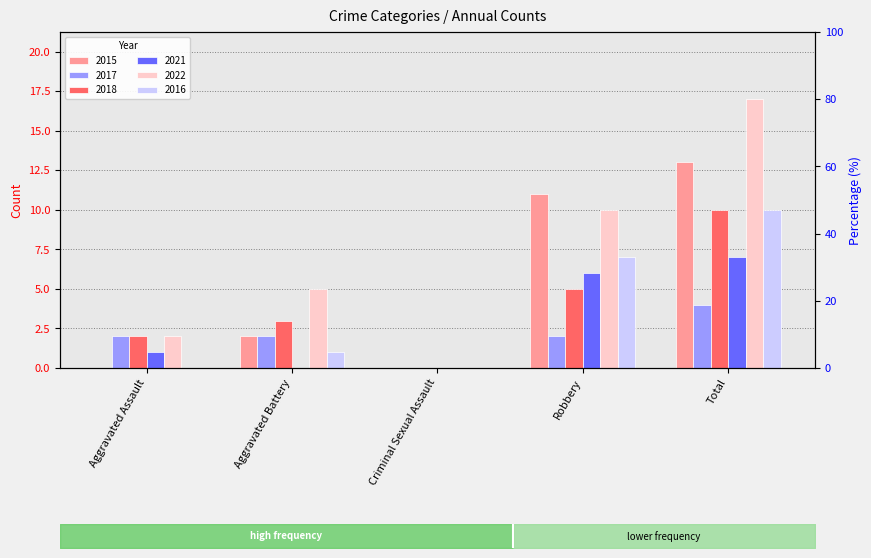

Does the chart contain any negative values?

No